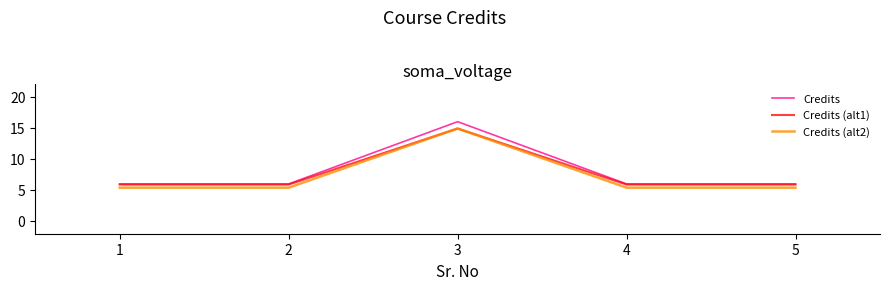

At which category is the sum across all series the highest?

3